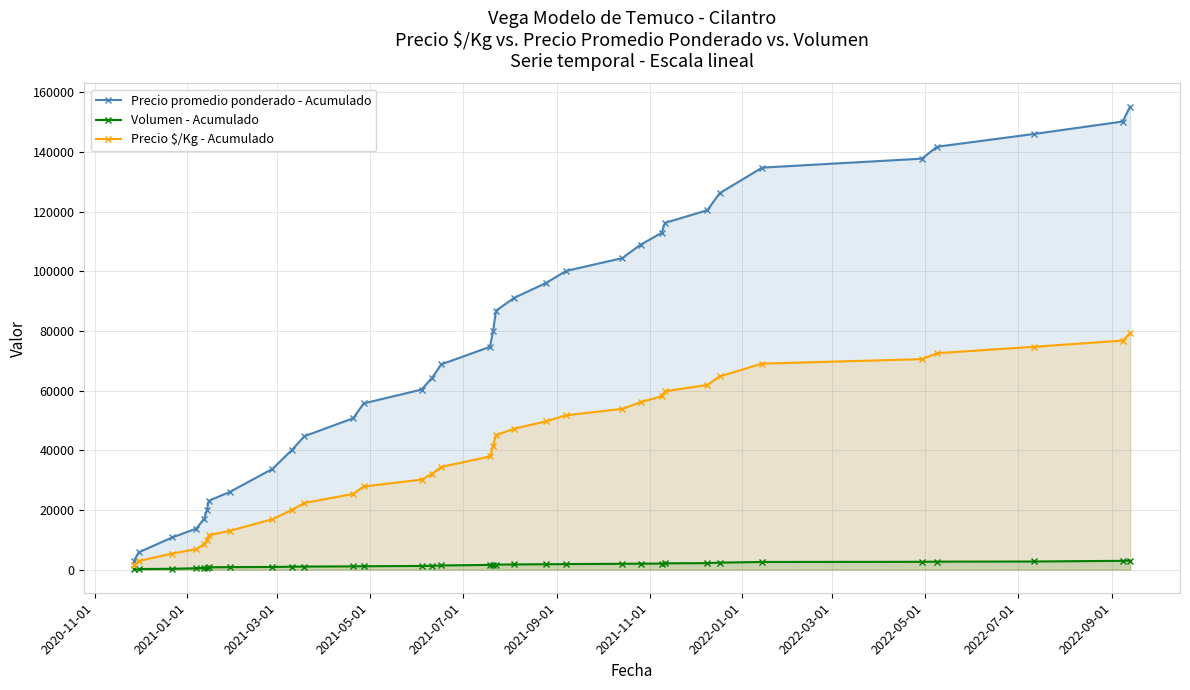

What is the highest value of the Precio promedio ponderado - Acumulado series?

155235